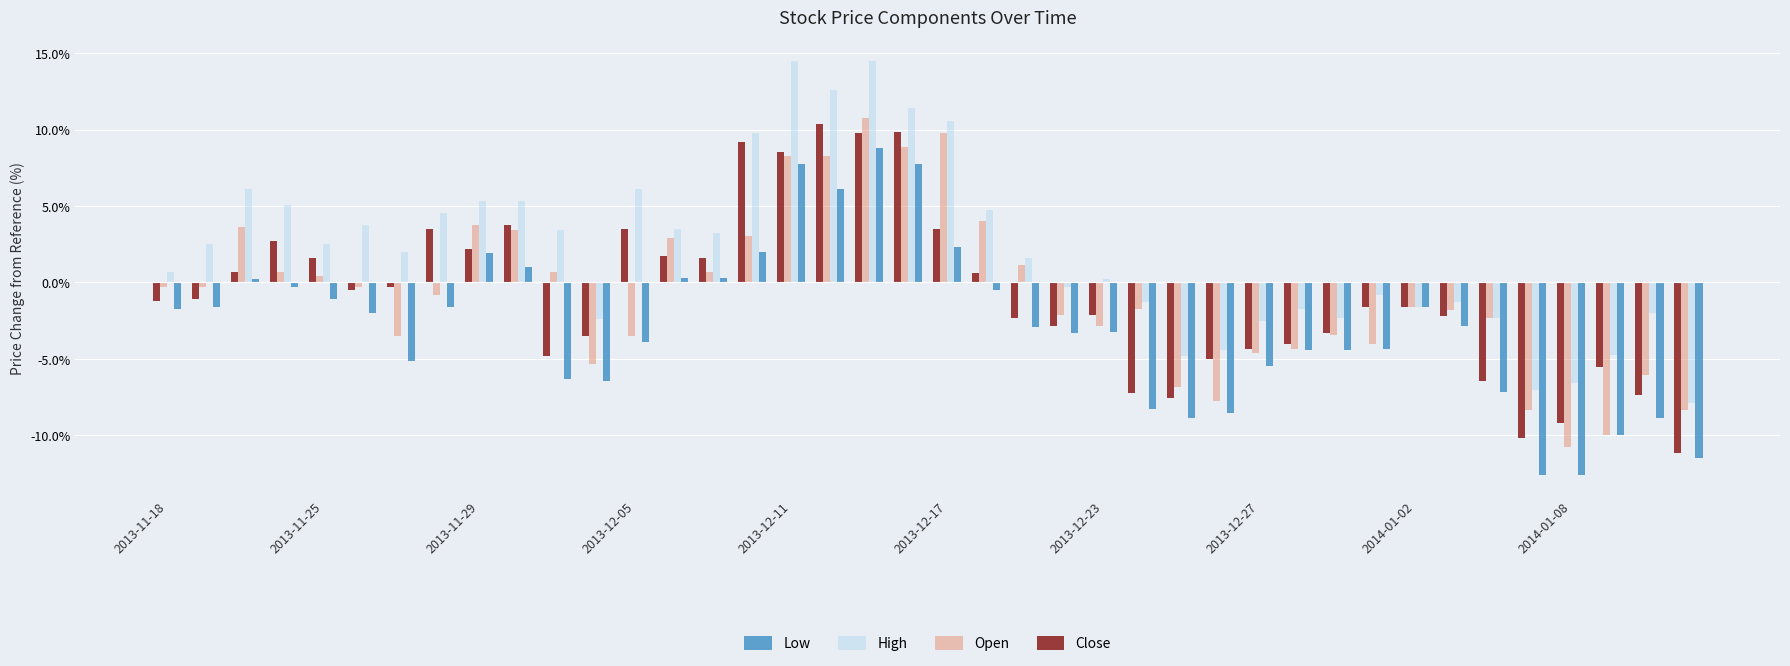

What is the difference between the second highest and minimum values in the Open series?

20.5